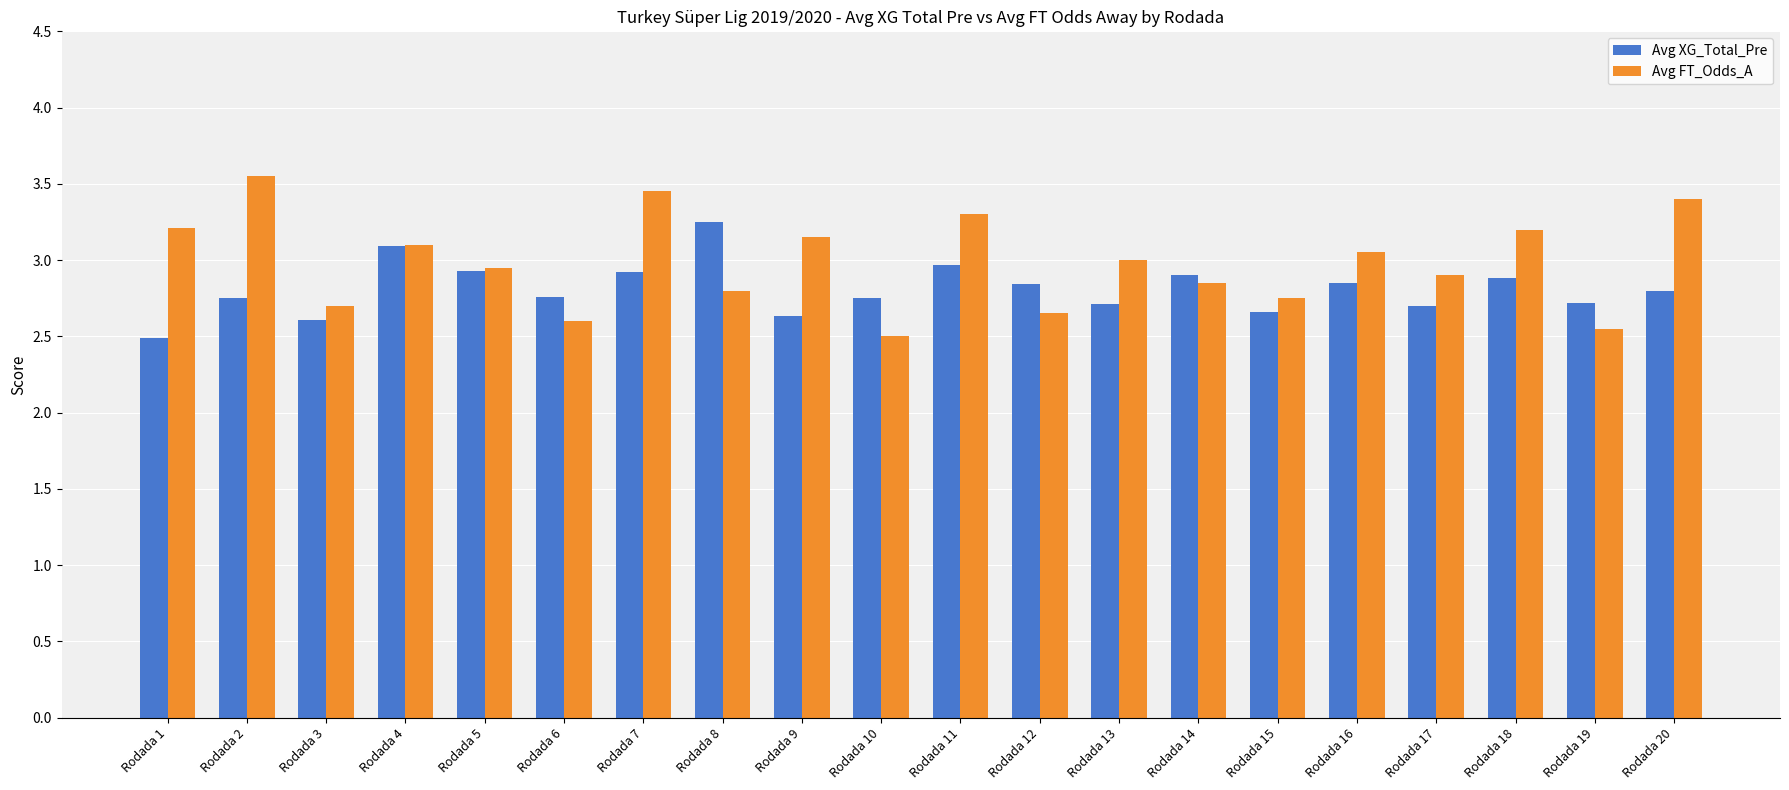

Is it true that Avg XG_Total_Pre equals 1.8 at Rodada 18?

False